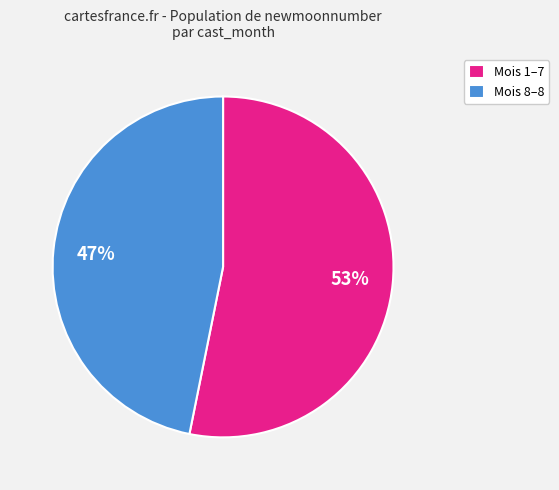

What is the largest slice in the pie chart?

Mois 1–7